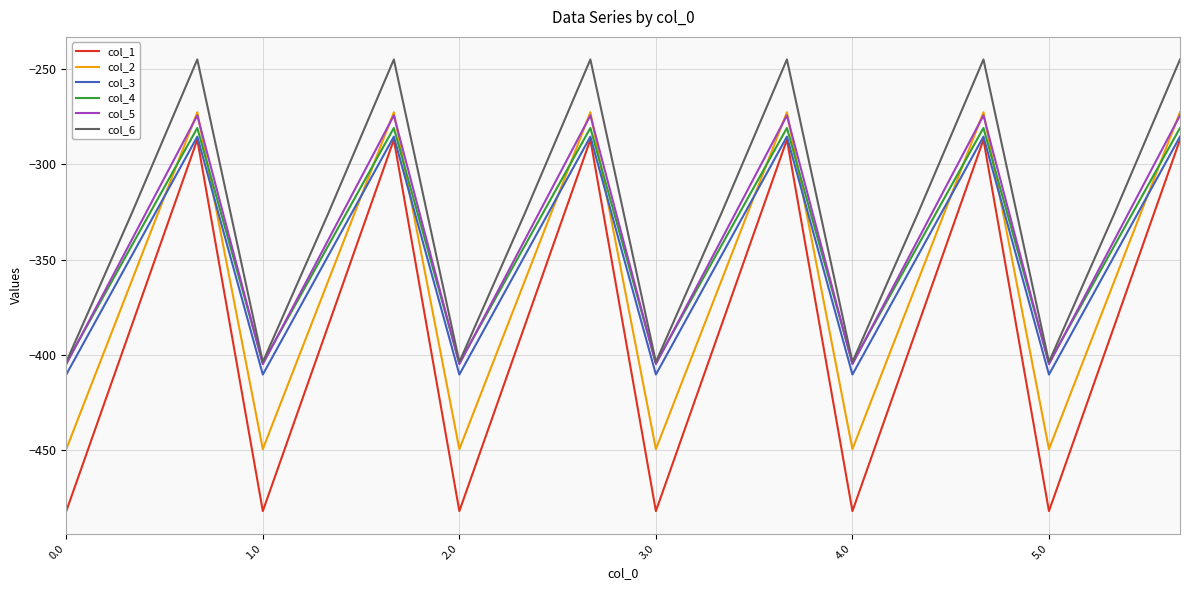

What is the difference between the maximum and minimum values in the col_5 series?

130.5